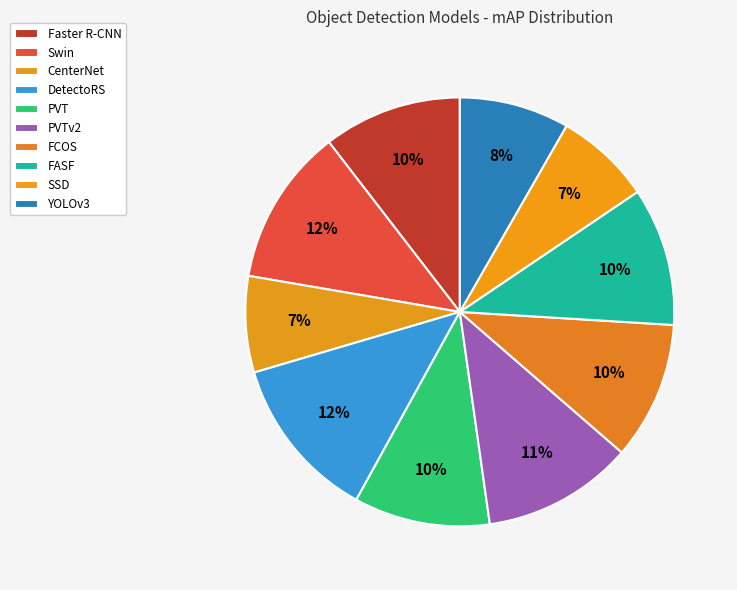

How many segments does this pie chart have?

10